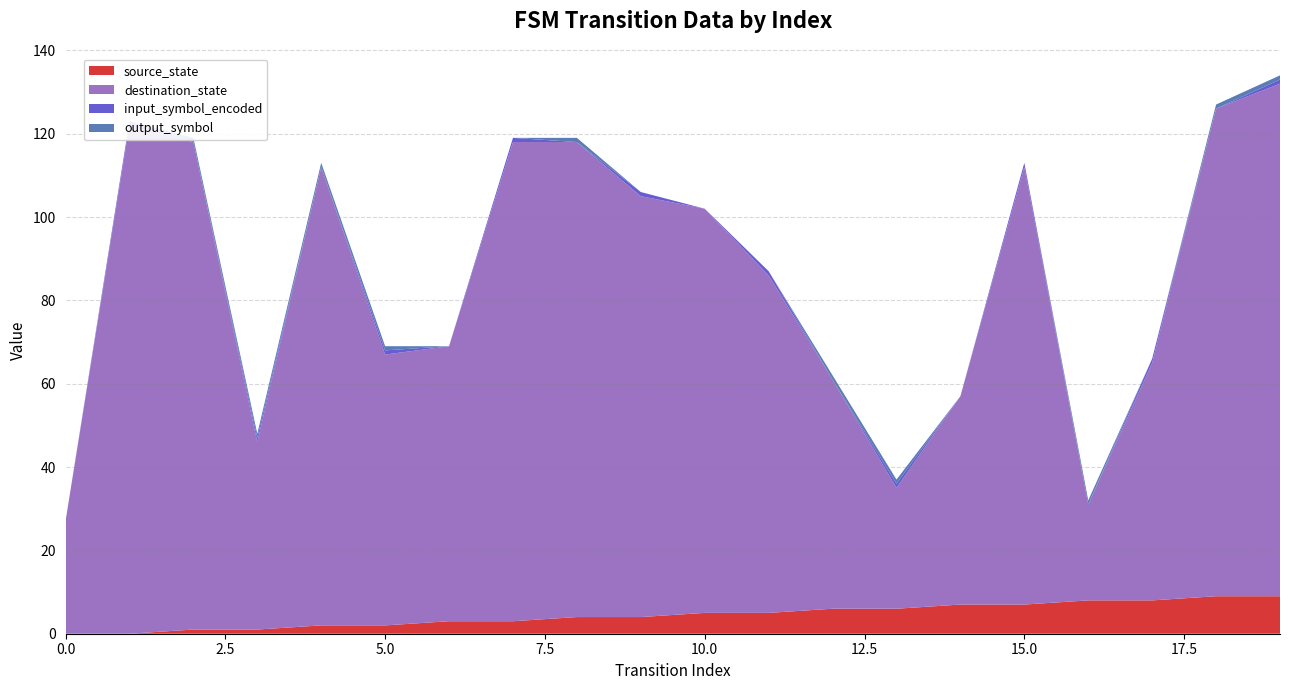

Reading right to left, what are all the values shown in this chart?

source_state: 9	9	8	8	7	7	6	6	5	5	4	4	3	3	2	2	1	1	0	0
destination_state: 123	117	57	23	105	50	29	55	81	97	101	114	115	66	65	110	45	117	122	27
input_symbol_encoded: 1	0	1	0	1	0	1	0	1	0	1	0	1	0	1	0	1	0	1	0
output_symbol: 1	1	0	1	0	0	1	1	0	0	0	1	0	0	1	1	1	1	0	0